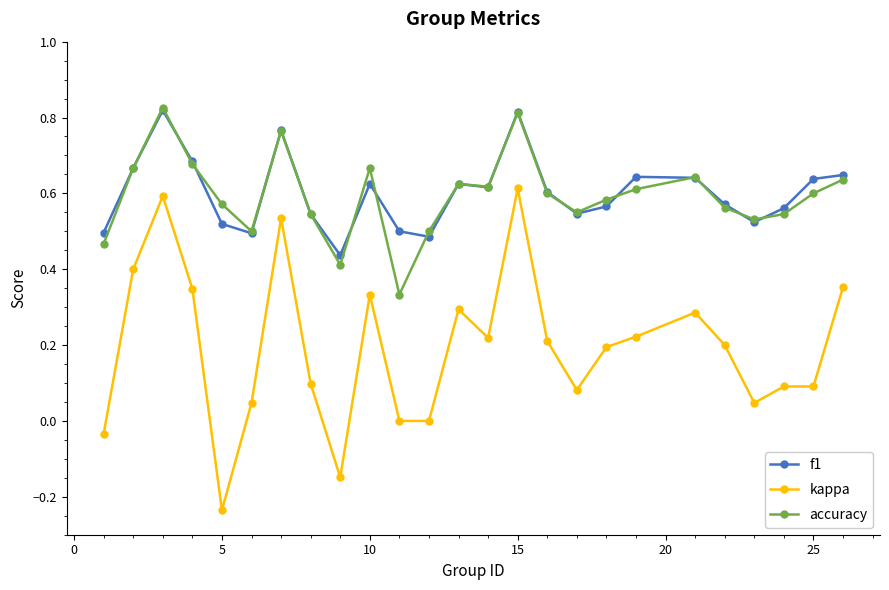

How many accuracy values are between 0 and 1?

25